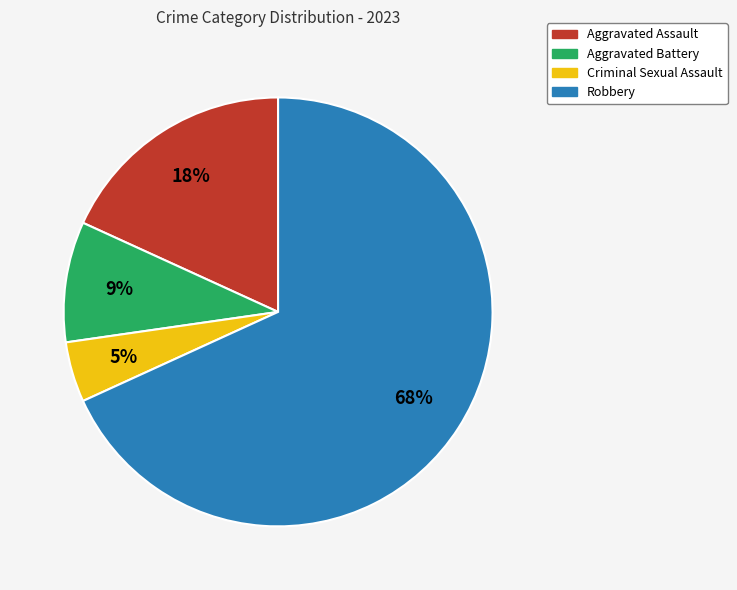

Which slice represents more than half of the pie?

Robbery